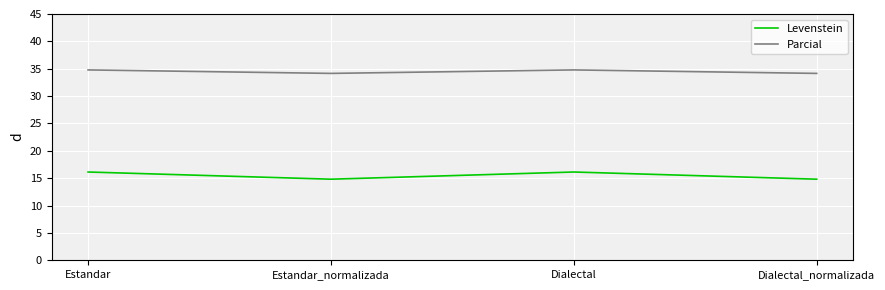

What value does the Levenstein series have at Dialectal?

16.1